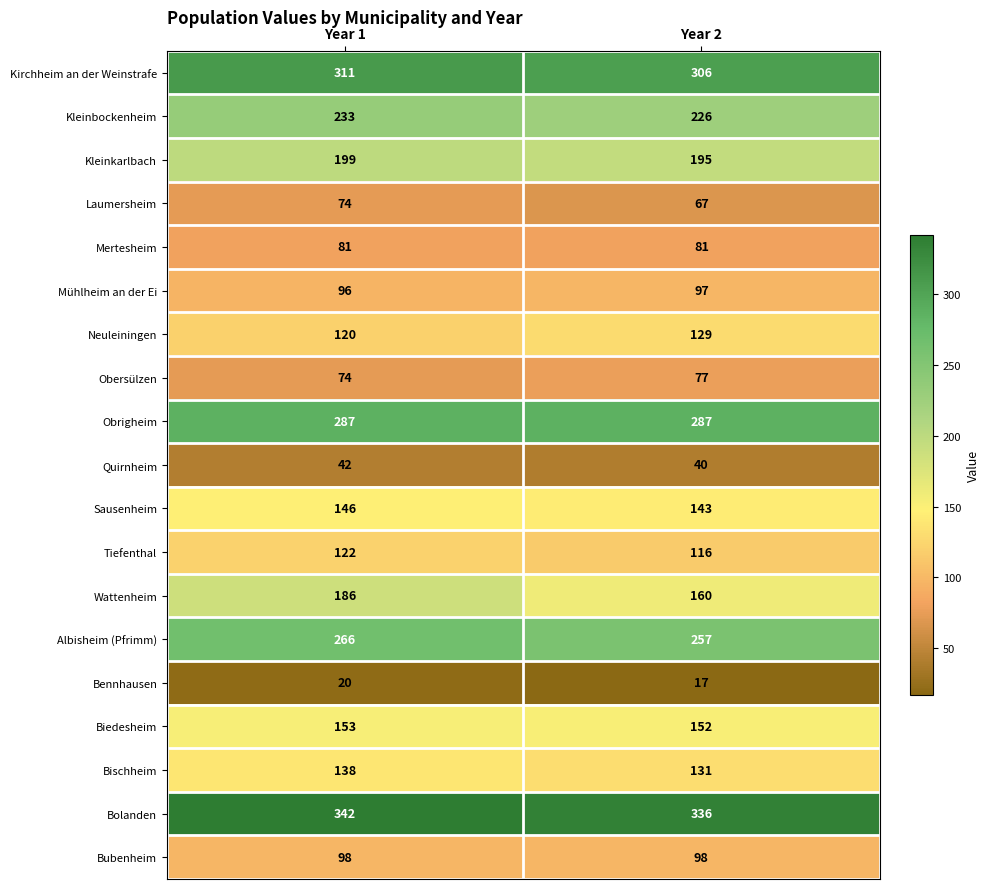

At how many categories does at least one series exceed 99?

2